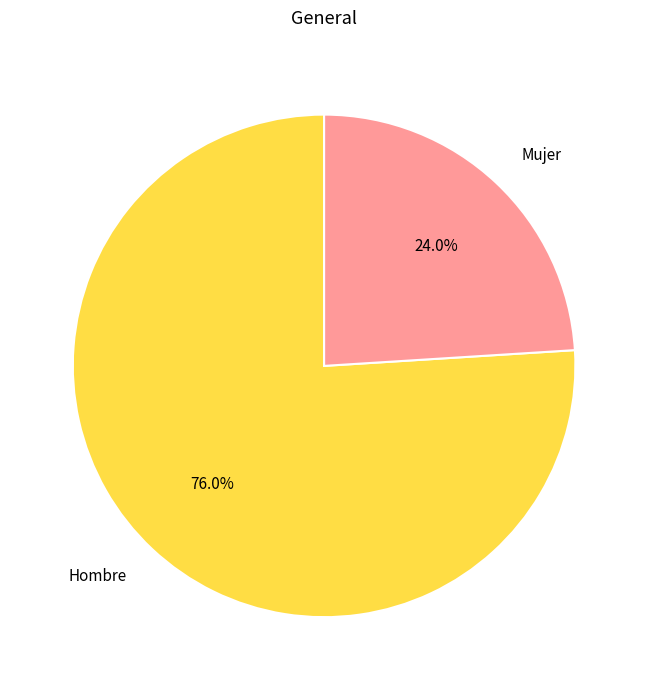

Which category accounts for the majority?

Hombre